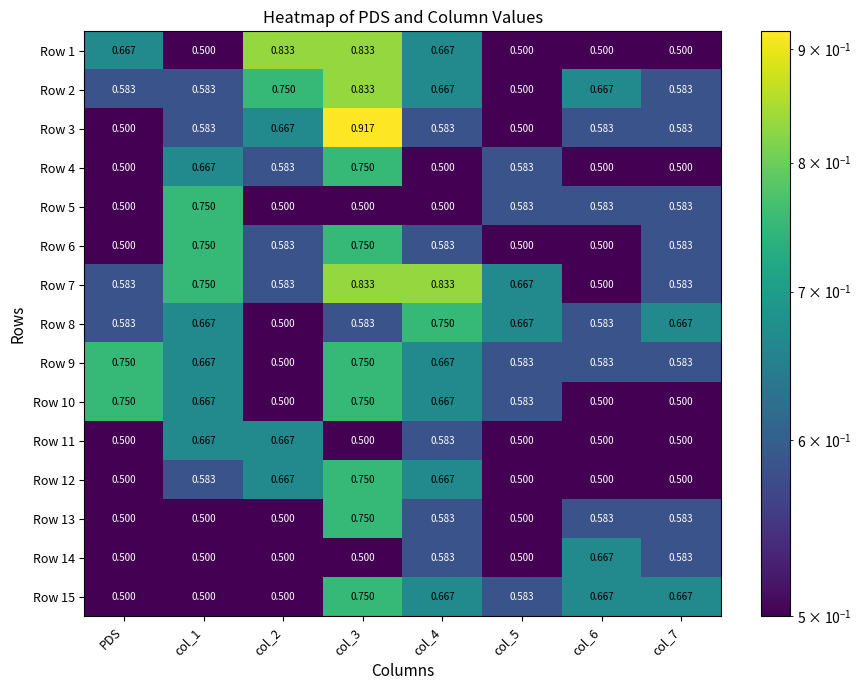

At which category is the sum across all series the highest?

col_3